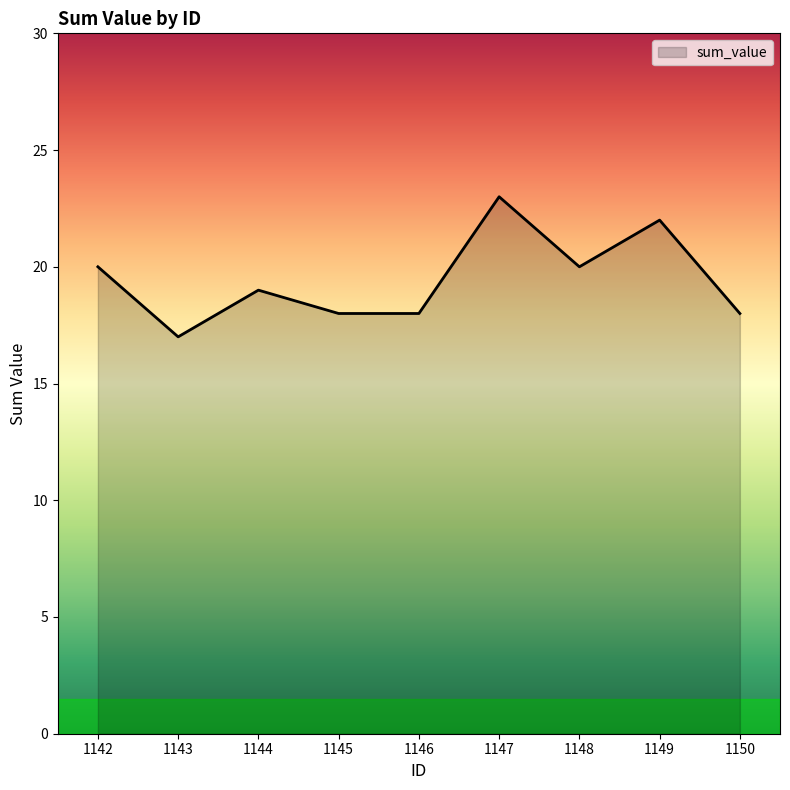

What is the ratio of the value at 1147 to the value at 1150?

1.3